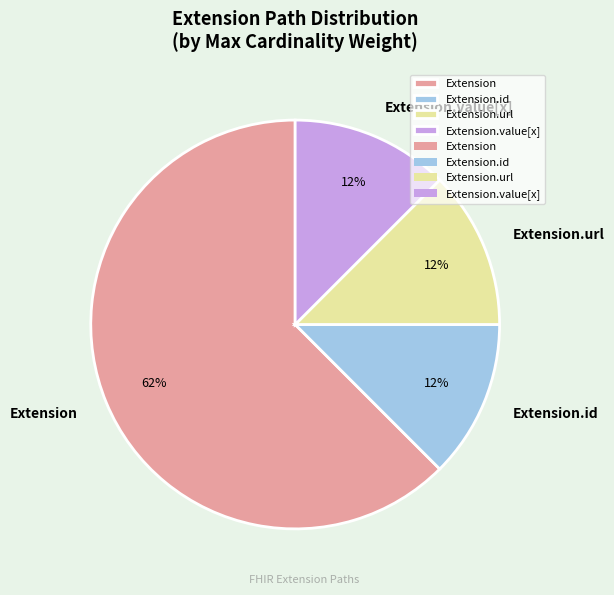

What is the largest slice in the pie chart?

Extension